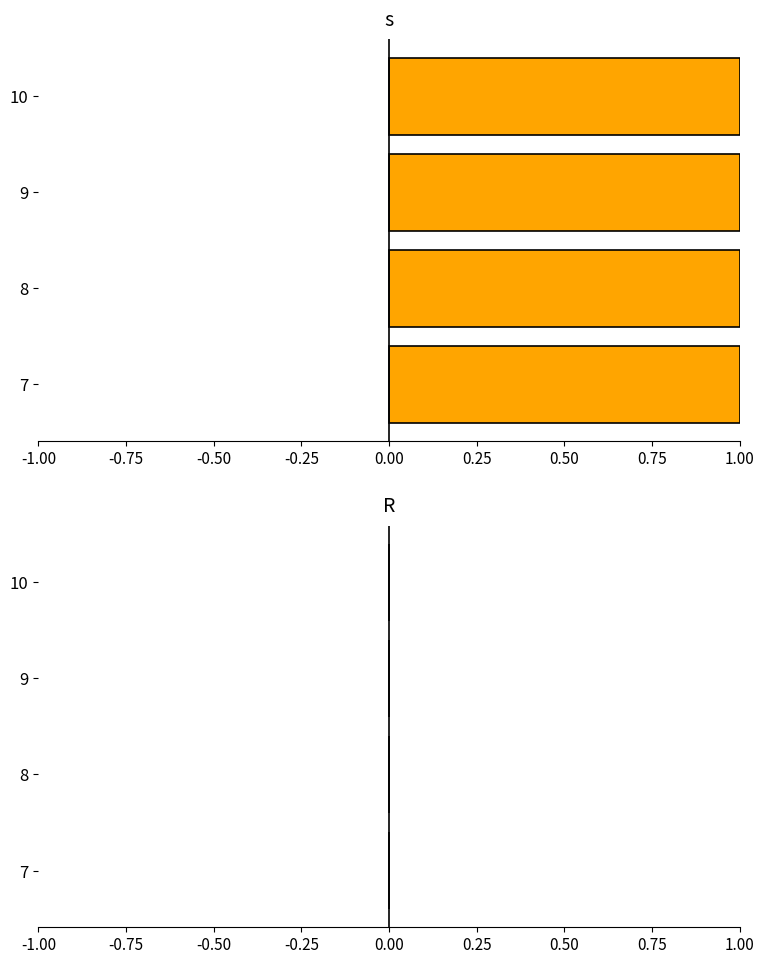

Reading left to right, transcribe all the data shown in this chart.

s: 1	1	1	1
R: 0	0	0	0